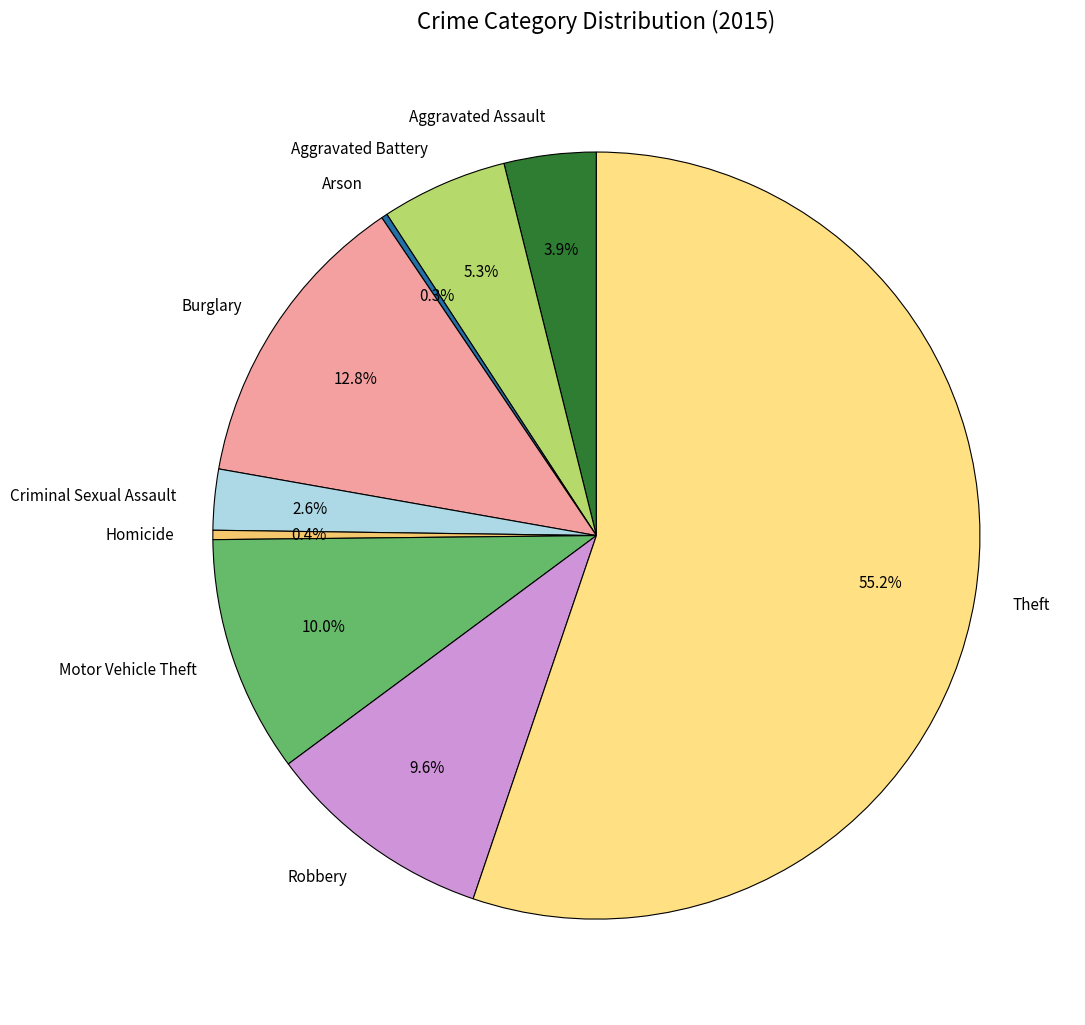

Between Burglary and Criminal Sexual Assault, which is larger?

Burglary